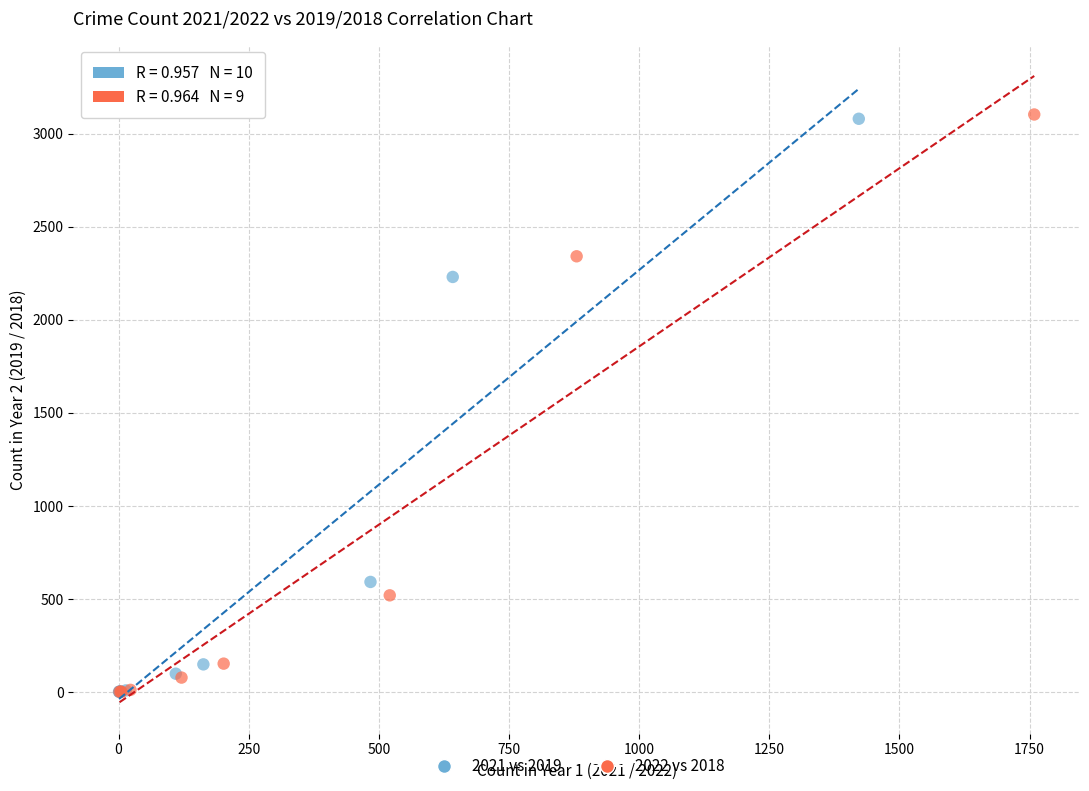

What are all the series names shown in the legend?

2021 vs 2019, 2022 vs 2018